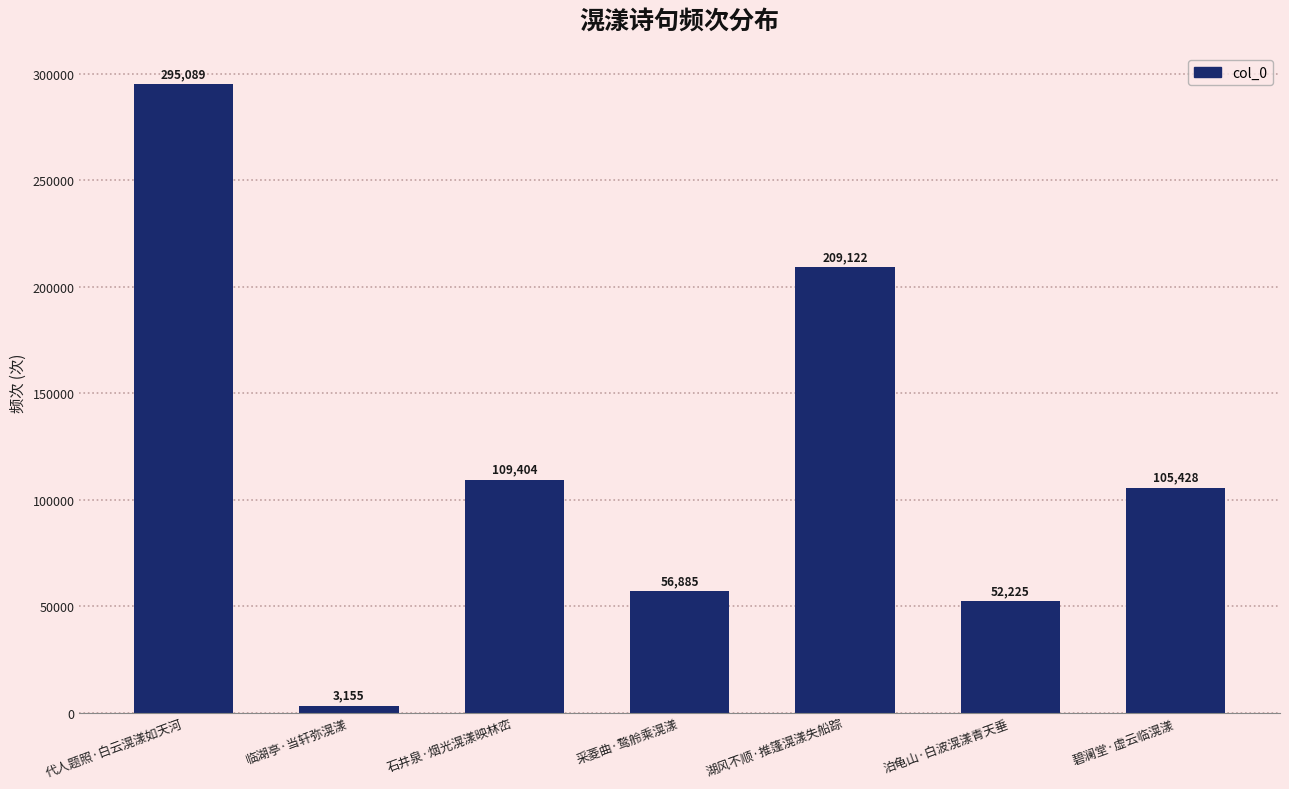

Reading left to right, what are all the values shown in this chart?

代人题照·白云滉漾如天河=295089	临湖亭·当轩弥滉漾=3155	石井泉·烟光滉漾映林峦=109404	采菱曲·鹜舲乘滉漾=56885	湖风不顺·推篷滉漾失船踪=209122	泊龟山·白波滉漾青天垂=52225	碧澜堂·虚云临滉漾=105428